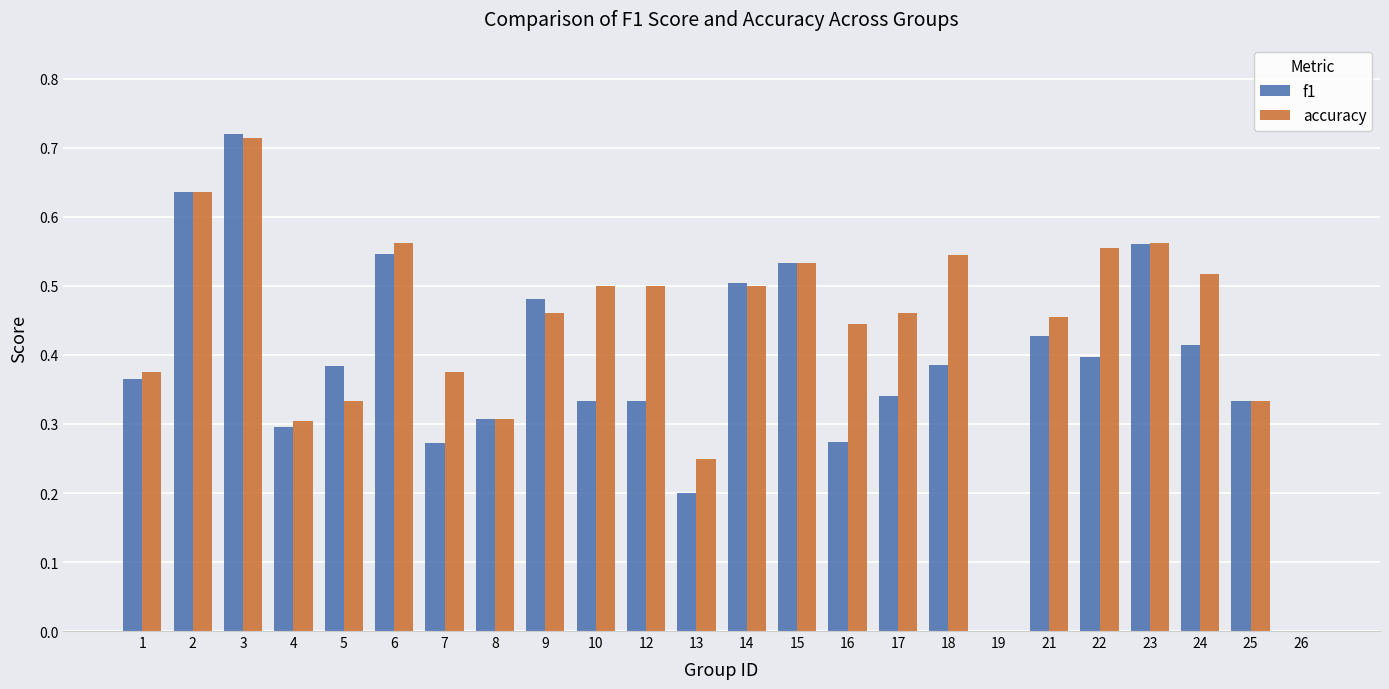

How many categories are shown in the chart?

24